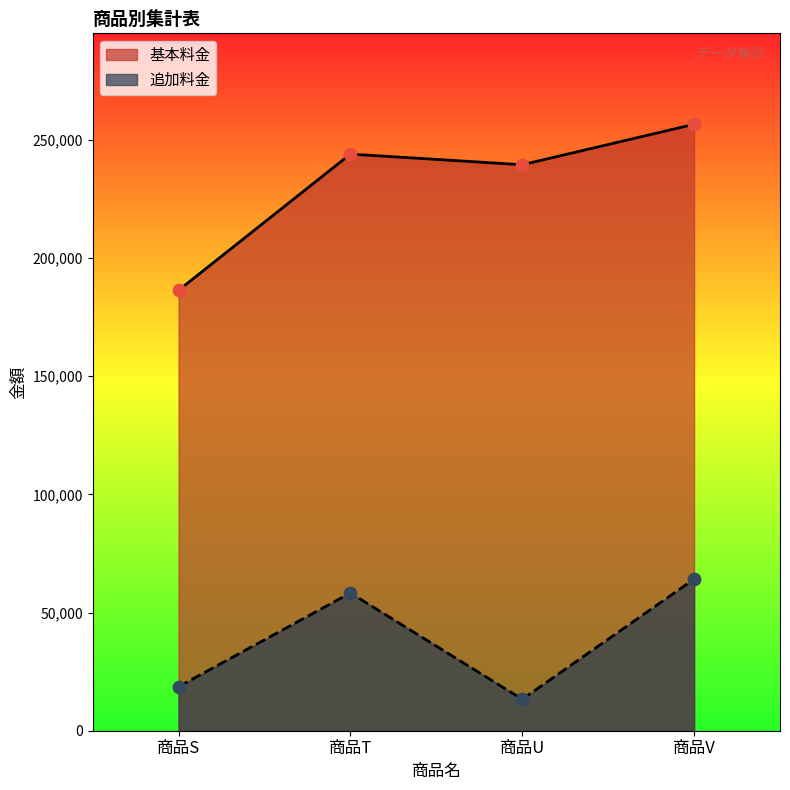

What is the total value across all series at 商品T?

302165